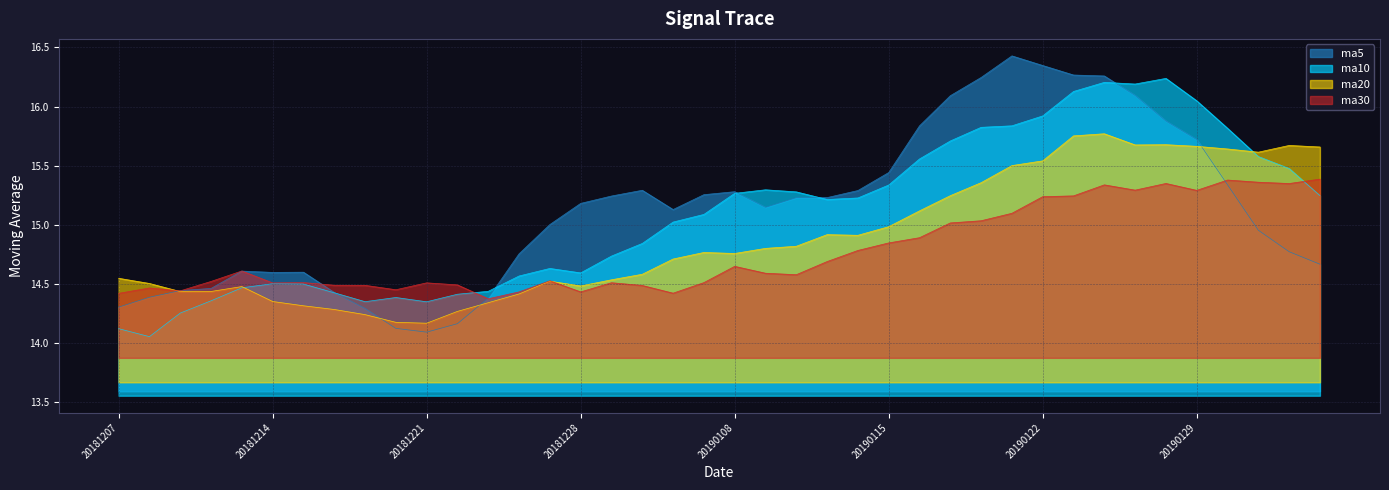

How many times do ma20 and ma30 cross each other?

2